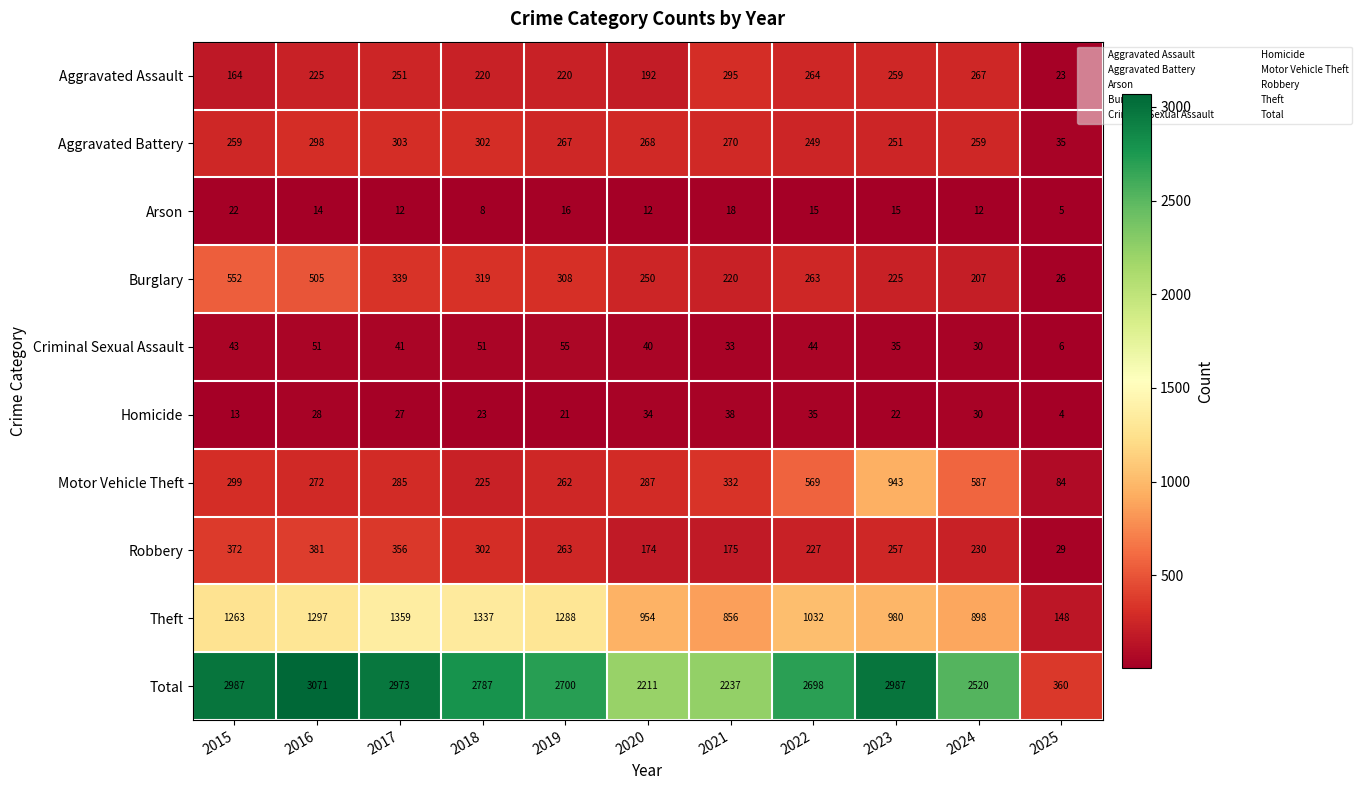

Which series changed the most between 2021 and 2025?

Total